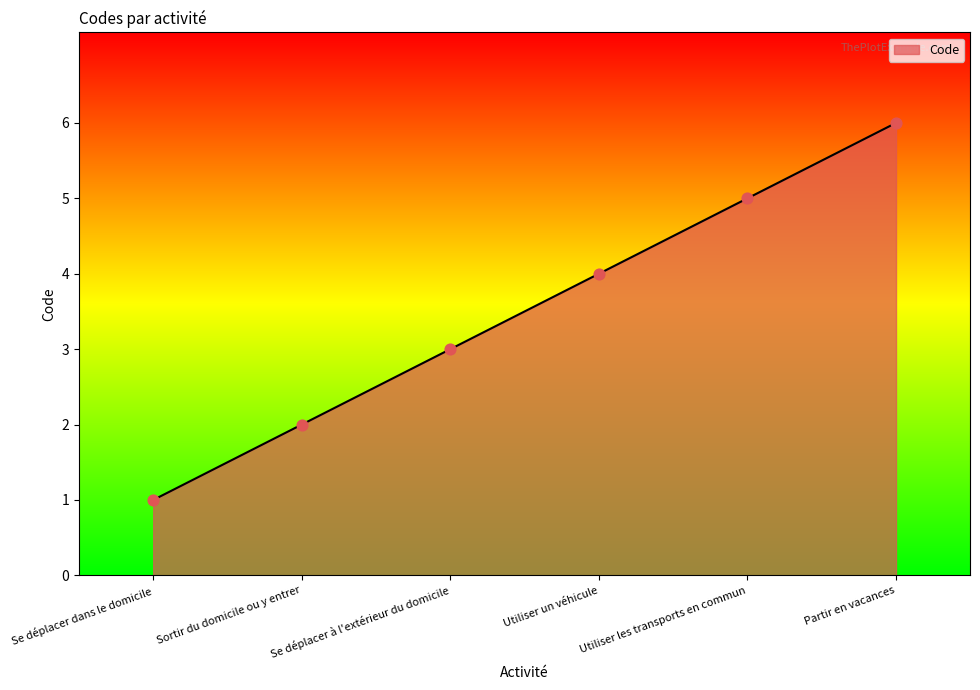

Approximately how many times larger is the value at Utiliser un véhicule compared to Partir en vacances?

0.7